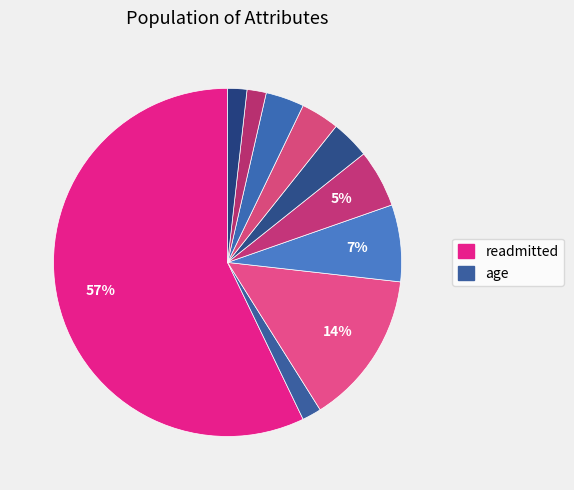

To the nearest percent, what is the difference between the largest and smallest slice percentages?

55%